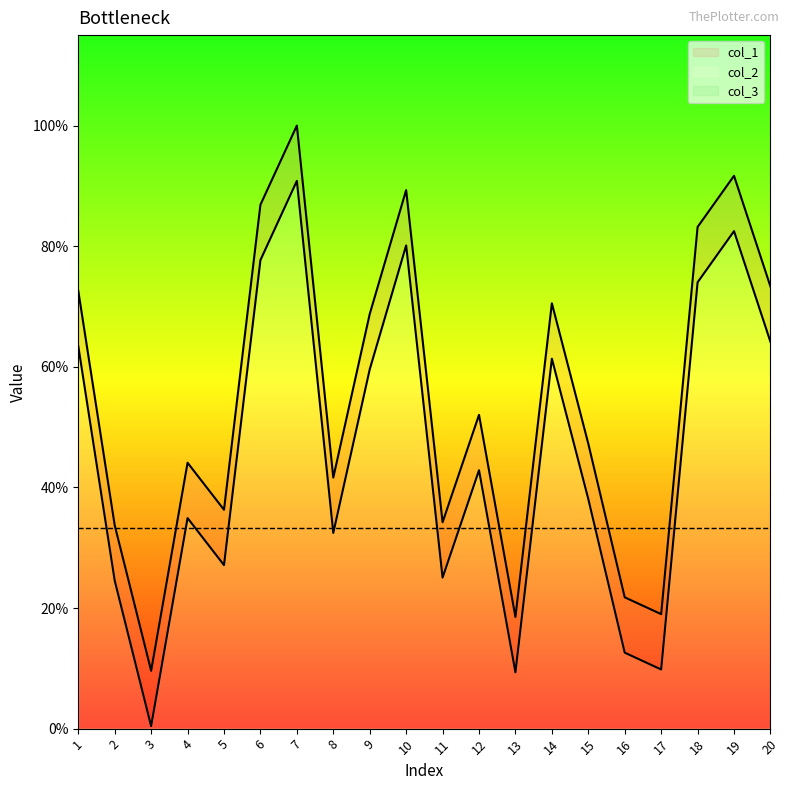

Is the value of col_2 at 12 greater than the value of col_1 at 8?

Yes